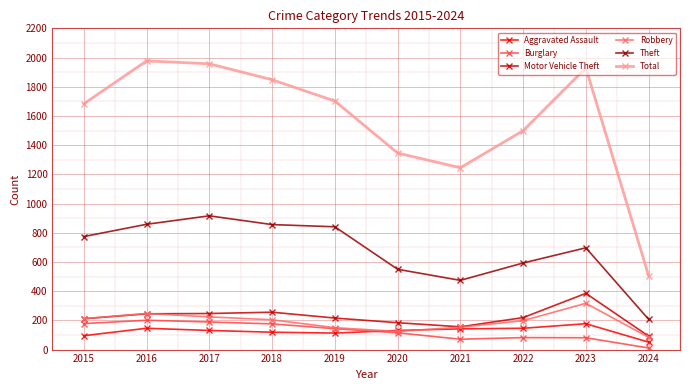

What is the highest value of the Total series?

1977